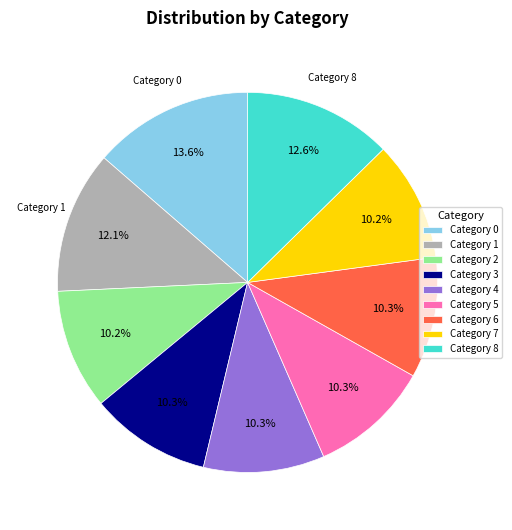

Is the sum of Category 5 and Category 6 greater than half?

No